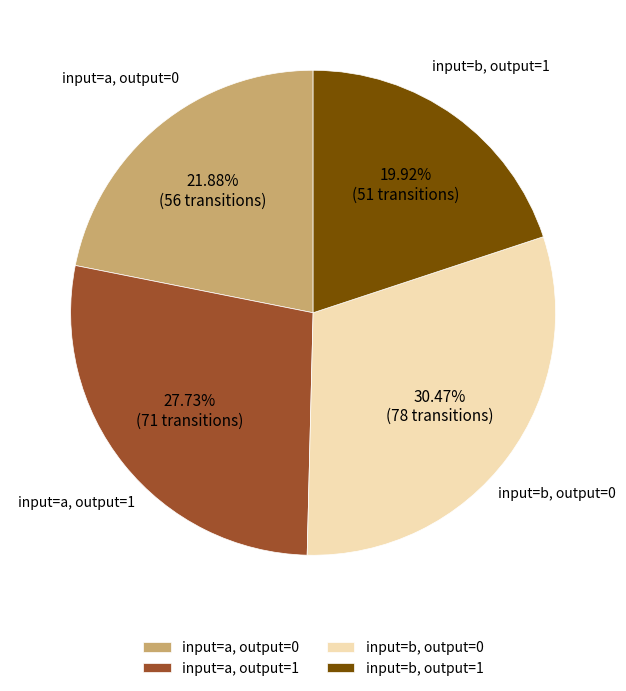

Approximately how many times larger is the value at input=b, output=0 compared to input=a, output=1?

1.1